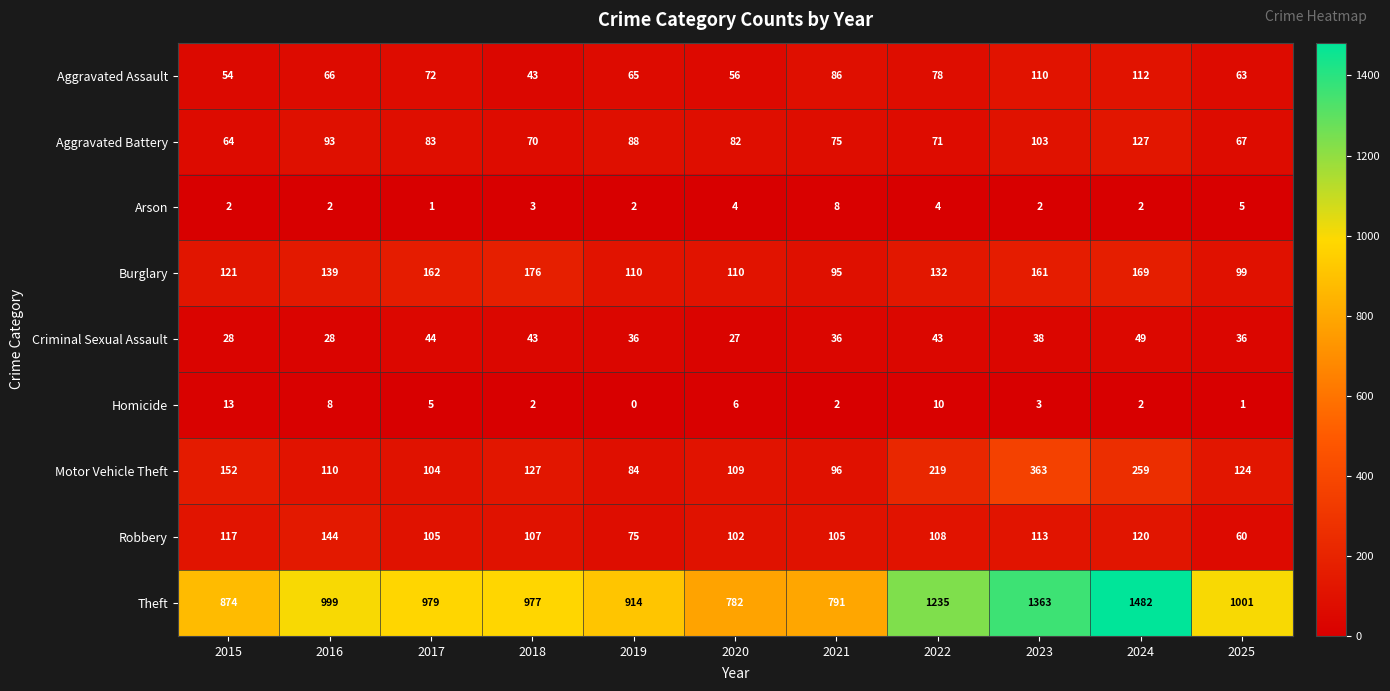

Between 2015 and 2019, which series saw the biggest shift?

Motor Vehicle Theft